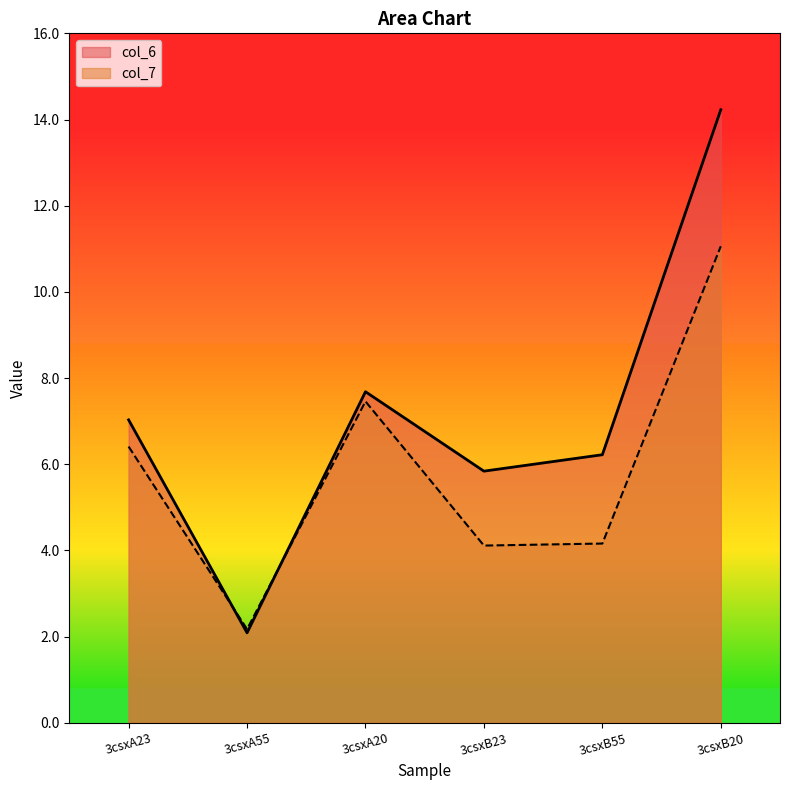

Which series changed the most between 3csxB55 and 3csxB20?

col_6